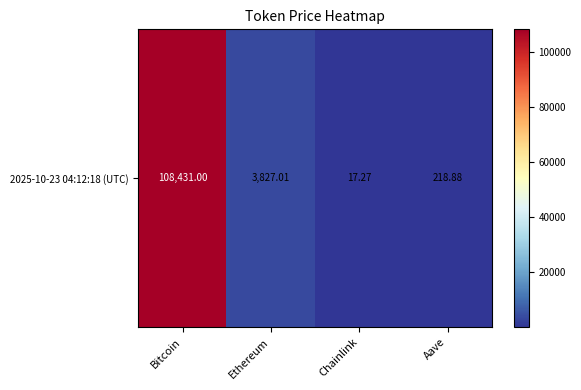

Reading right to left, what are all the values shown in this chart?

Aave=218.9	Chainlink=17.3	Ethereum=3827.0	Bitcoin=108431.0